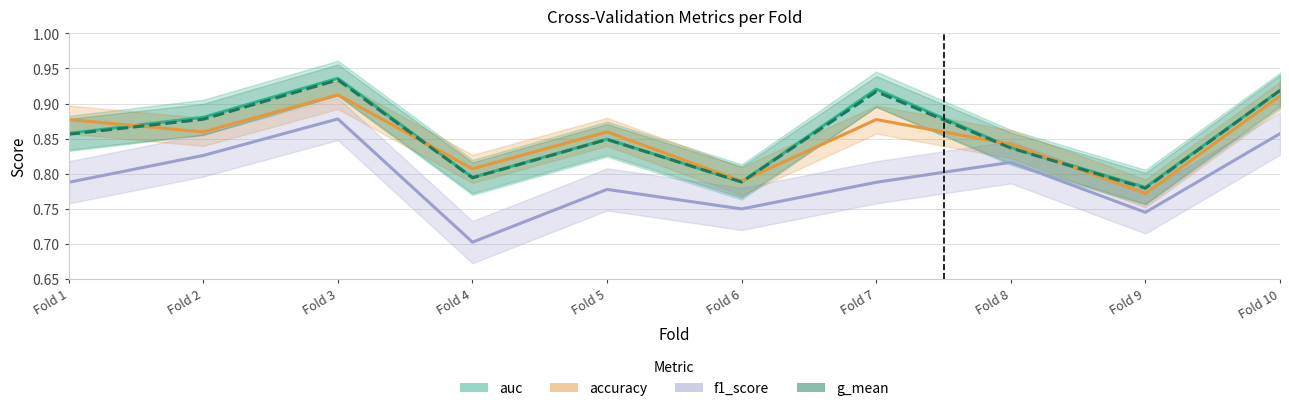

List the series in order of their peak value, lowest first.

f1_score, accuracy, g_mean, auc